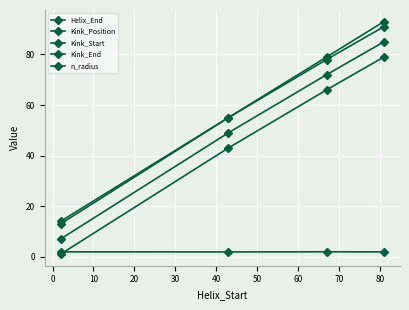

What is the sum of all Helix_End values?

241.0